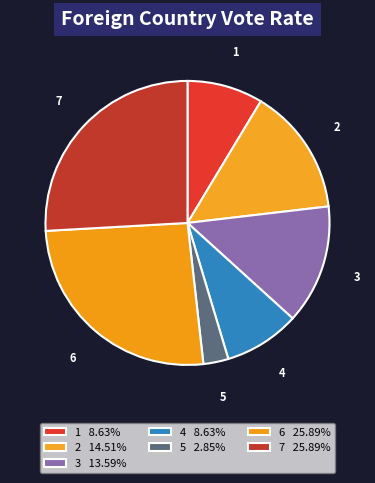

Rank the categories by value from lowest to highest.

5, 1, 4, 3, 2, 6, 7